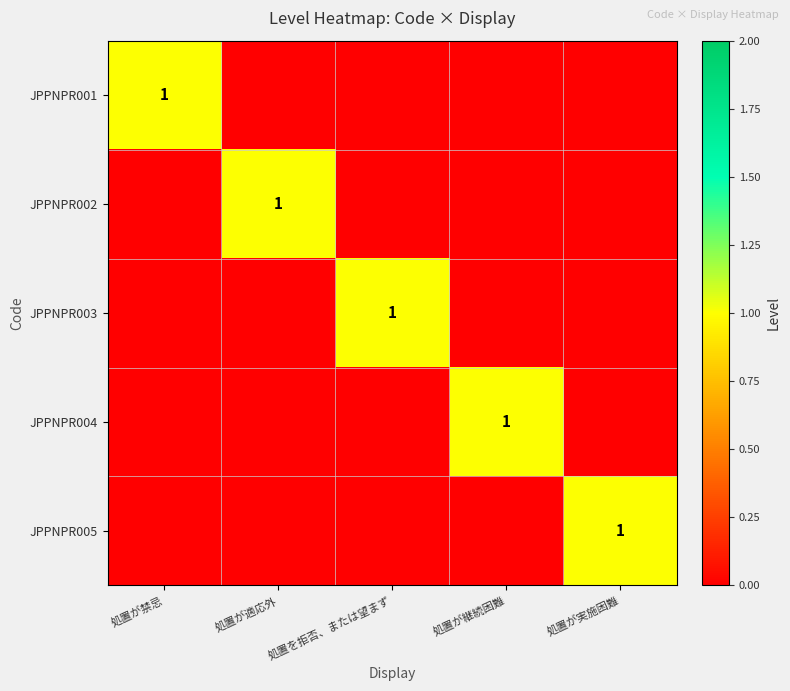

What is the difference between the highest and lowest values at 処置が禁忌?

1